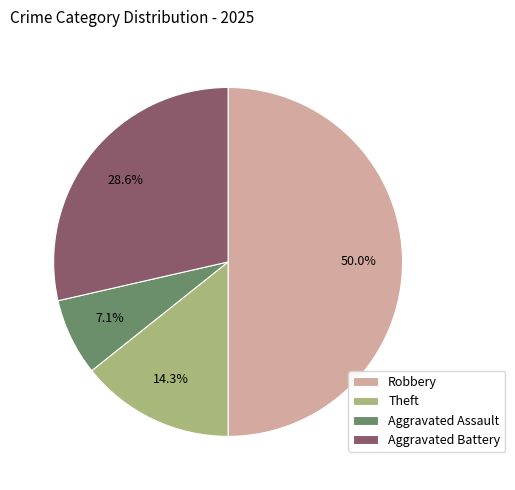

What percentage do Theft and Robbery together represent?

64.3%